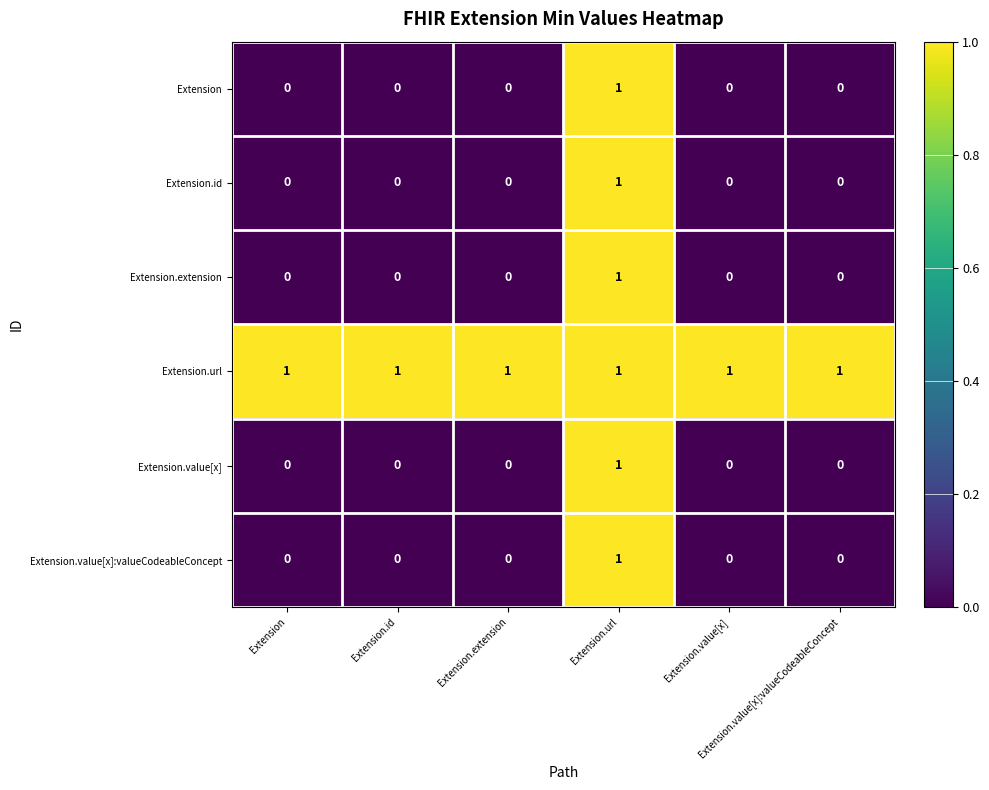

Which series has the largest total across all categories?

Extension.url